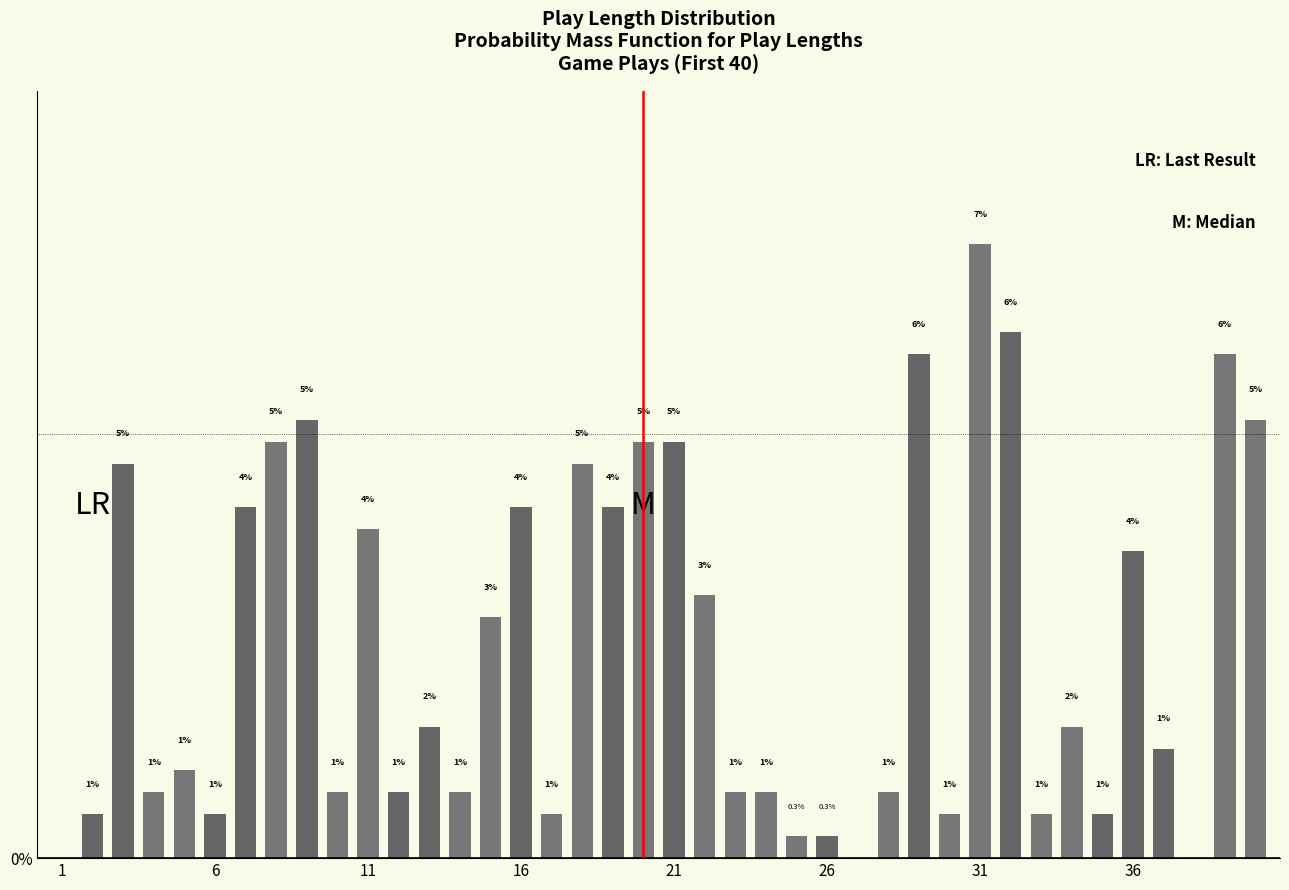

Are the bars horizontal?

No